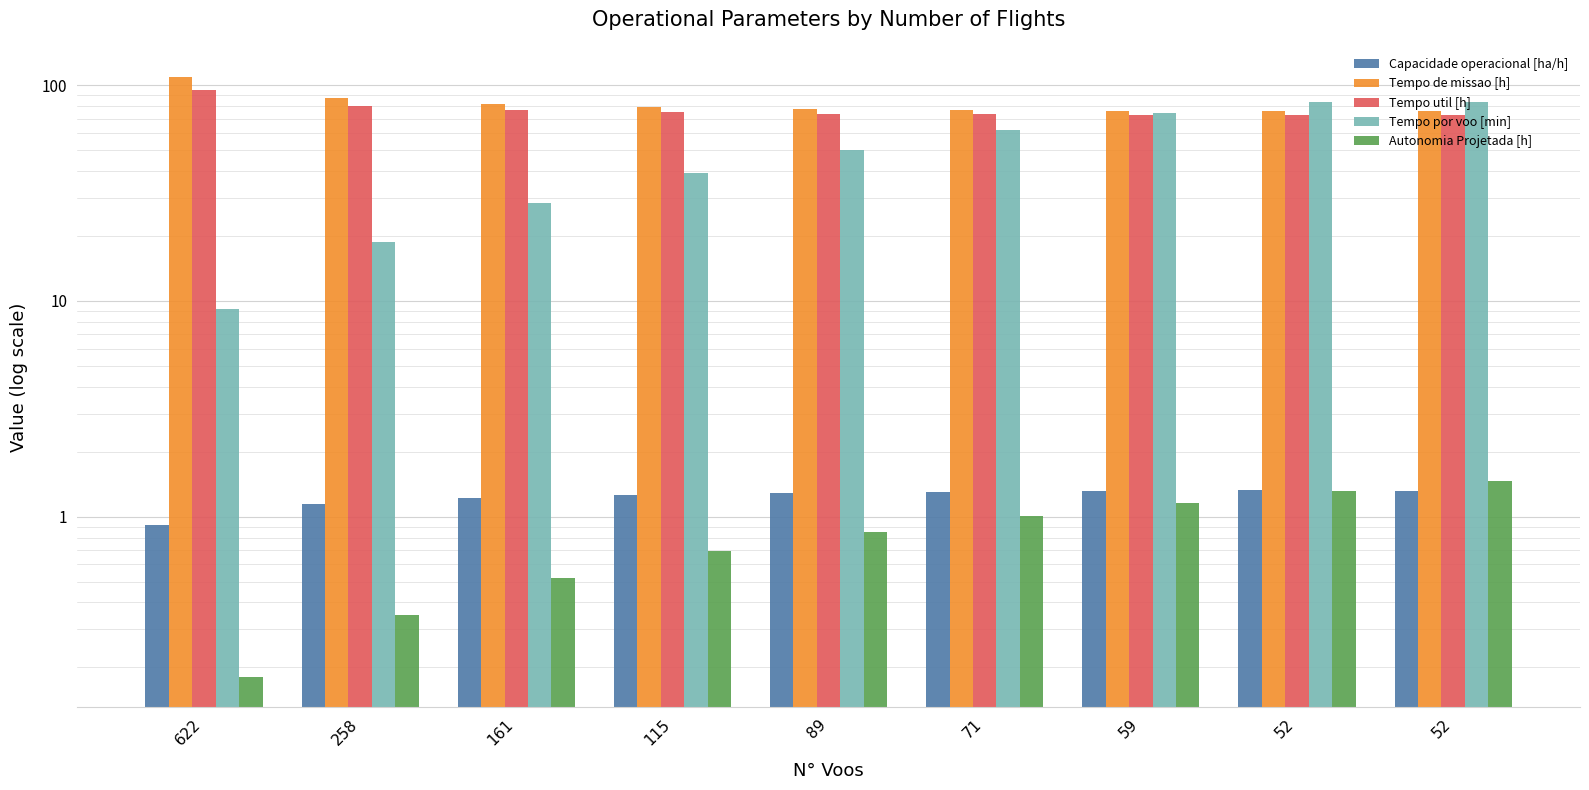

Reading right to left, extract all data points from this chart.

Capacidade operacional [ha/h]: 52=1.3	52=1.3	59=1.3	71=1.3	89=1.3	115=1.3	161=1.2	258=1.1	622=0.9
Tempo de missao [h]: 52=75.7	52=75.7	59=76.0	71=76.7	89=77.8	115=79.3	161=82.0	258=87.7	622=109.4
Tempo util [h]: 52=72.6	52=72.6	59=72.8	71=73.2	89=73.9	115=74.9	161=76.7	258=80.4	622=94.6
Tempo por voo [min]: 52=83.8	52=83.8	59=74.1	71=61.9	89=49.9	115=39.1	161=28.6	258=18.7	622=9.1
Autonomia Projetada [h]: 52=1.5	52=1.3	59=1.2	71=1.0	89=0.8	115=0.7	161=0.5	258=0.3	622=0.2